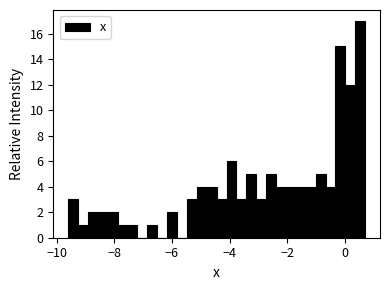

Around what value on the x-axis is the tallest bar? Give the approximate position of its centre, as read against the axis.

0.6